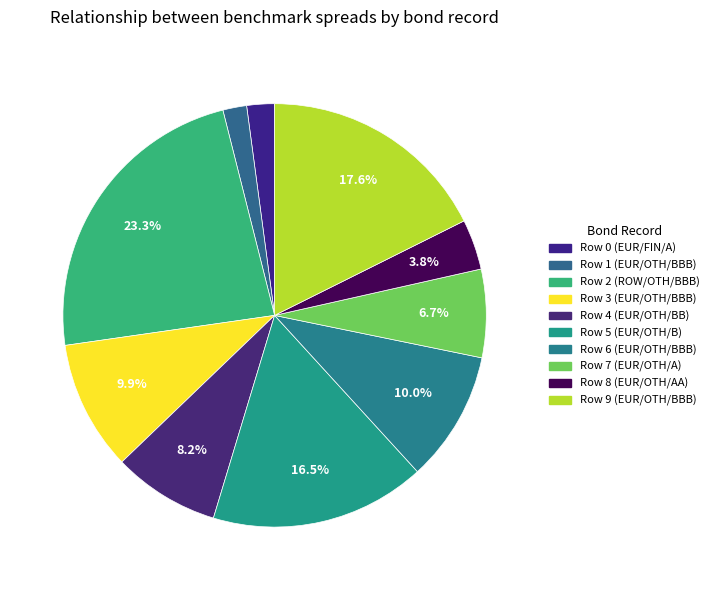

How many segments does this pie chart have?

10